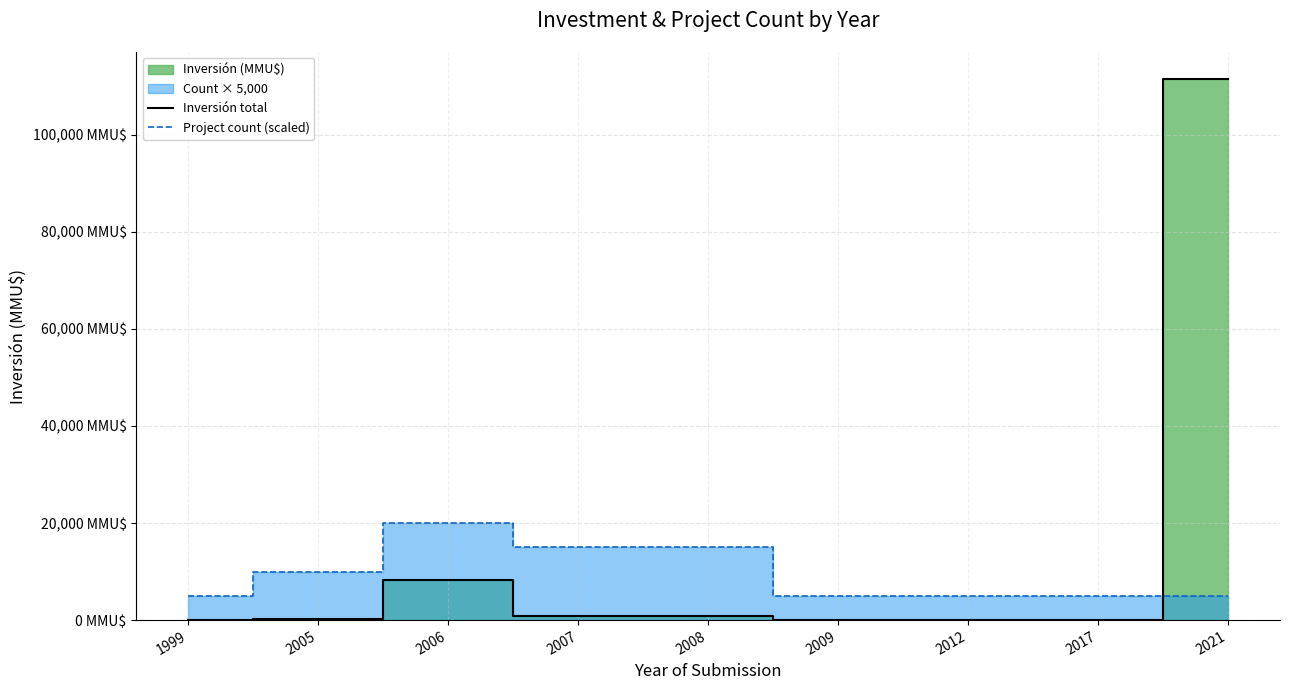

Count the Project count (scaled) values in the range 5000 to 15000.

8